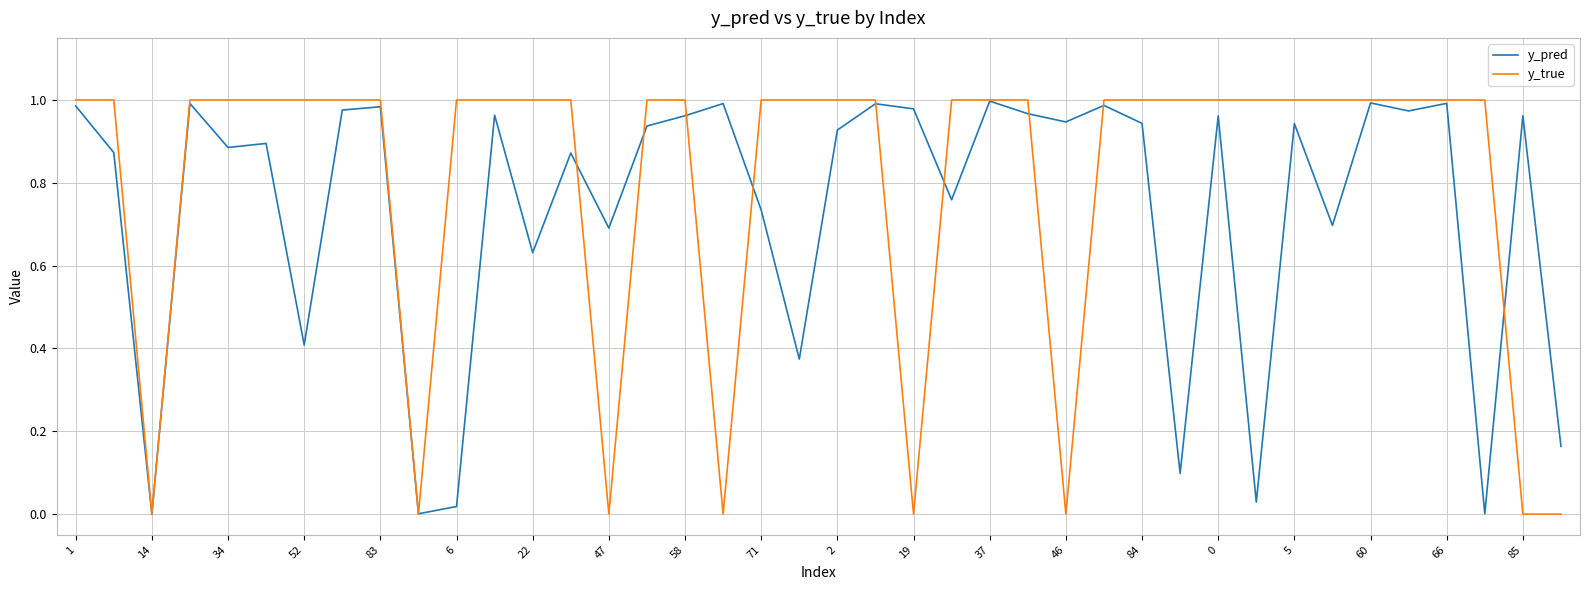

Rank the series by their average value, from lowest to highest.

y_pred, y_true